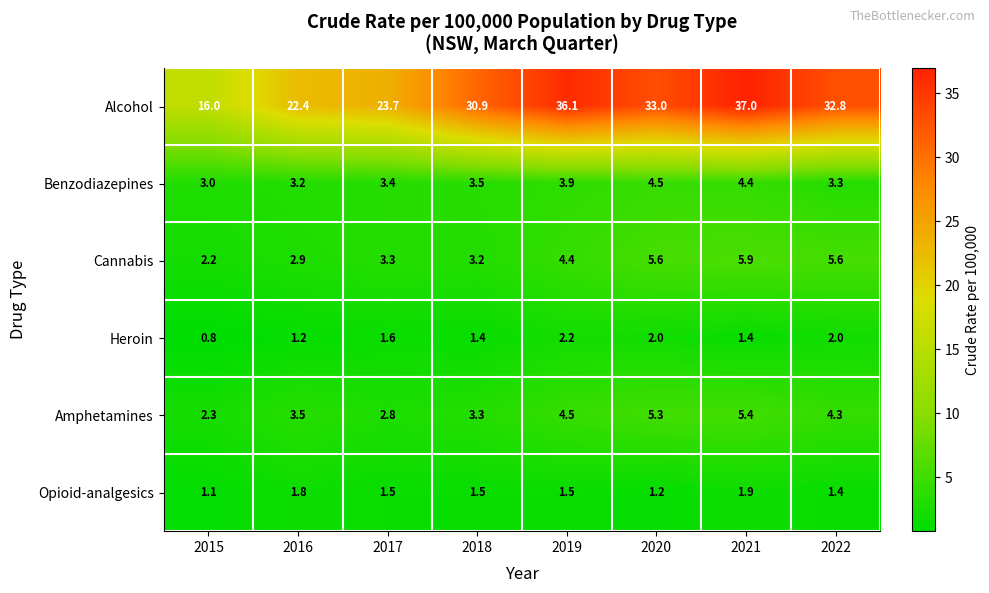

What is the average value of the Opioid-analgesics series?

1.5